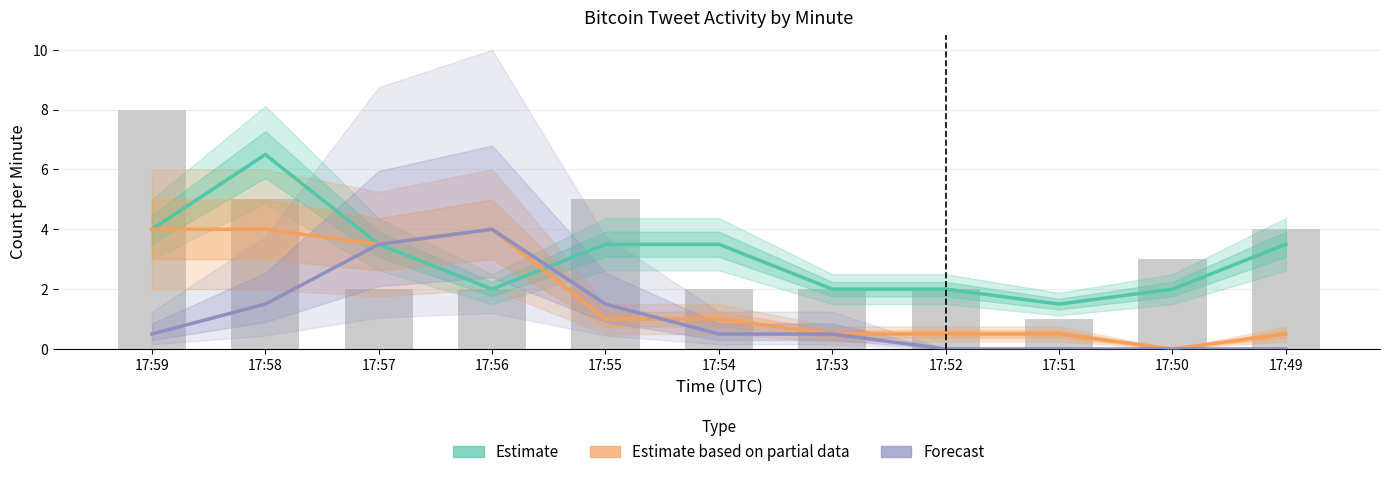

What is the maximum value for tweet_count?

8.0